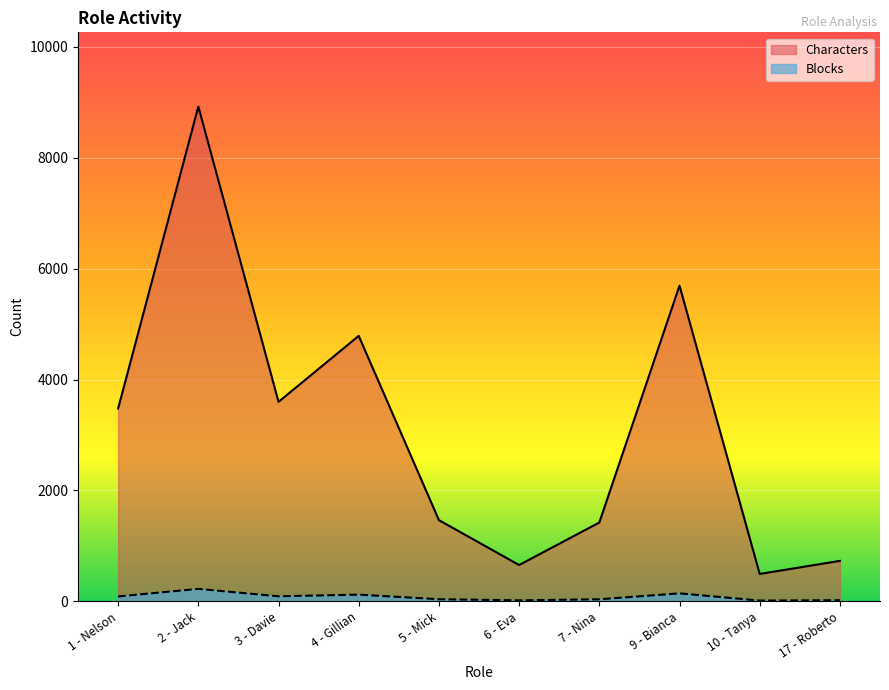

What is the difference between the Blocks values at 3 - Davie and 6 - Eva?

73